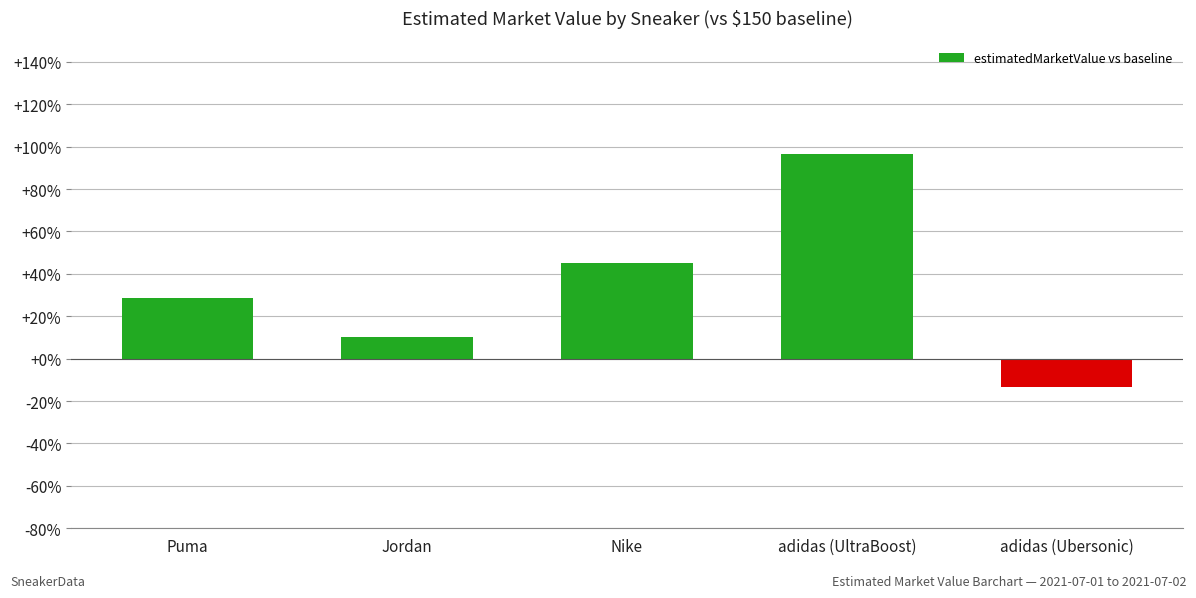

True or false: the data shows 44 at Nike.

False